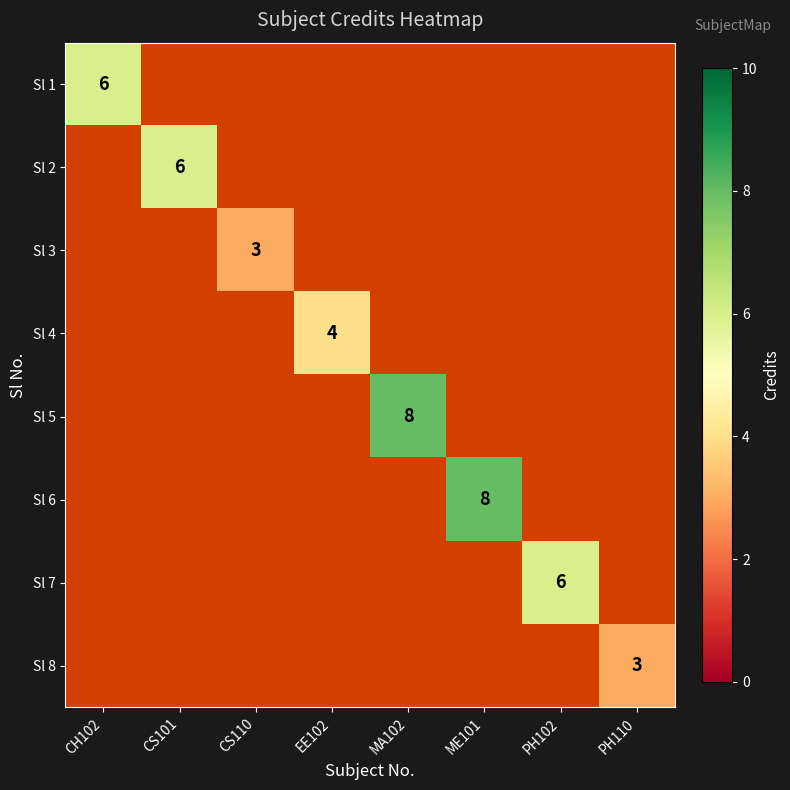

What is the maximum value shown in the chart?

8.0